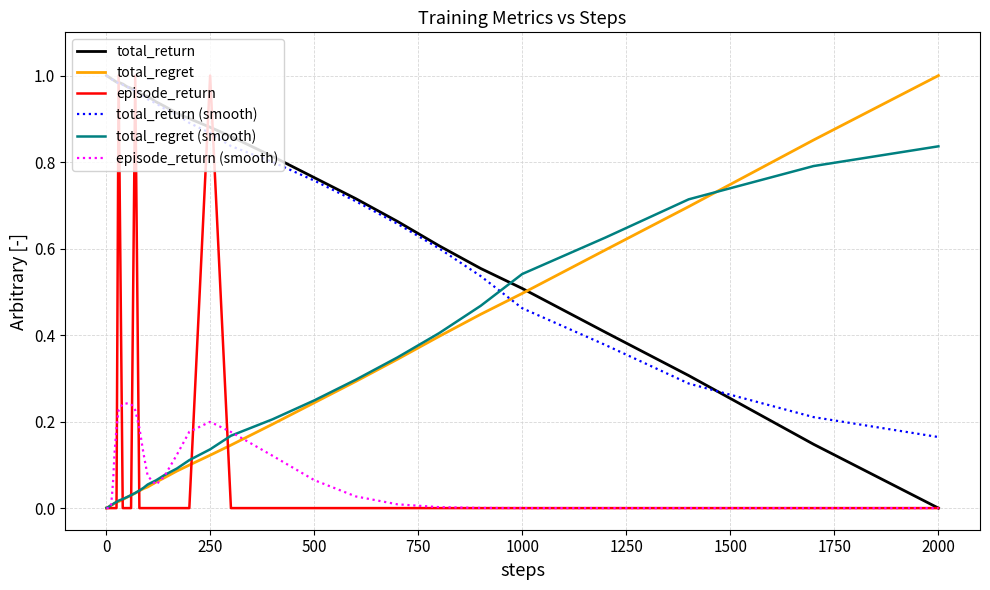

True or false: total_return has more than 0 points higher than both neighbors.

False